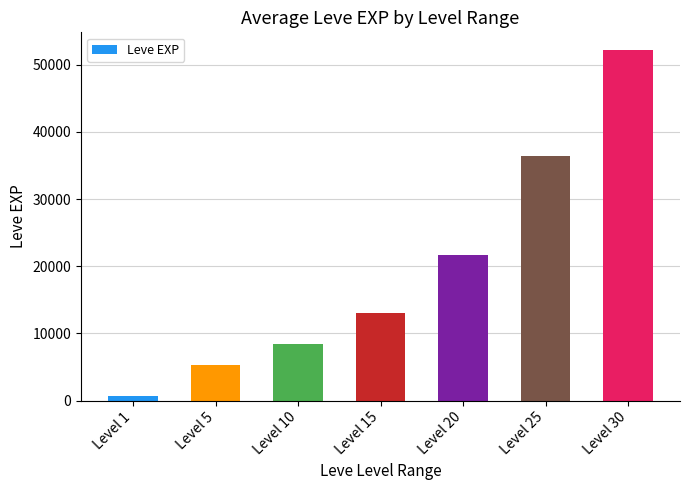

Reading left to right, what are all the values shown in this chart?

Level 1=630	Level 5=5220	Level 10=8430	Level 15=13060	Level 20=21600	Level 25=36390	Level 30=52220